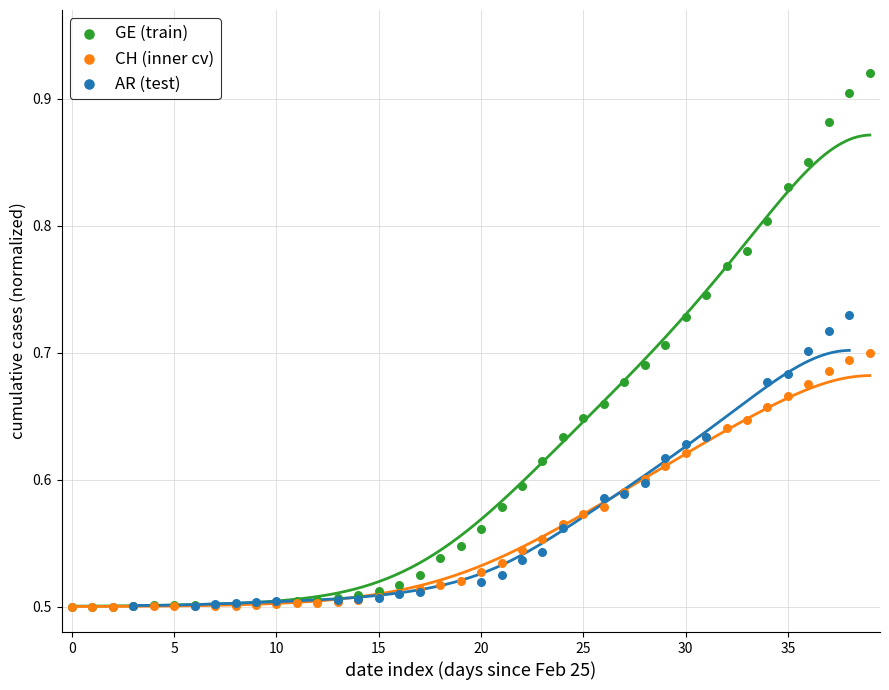

Which series has the largest Y range (max minus min)?

GE (train)